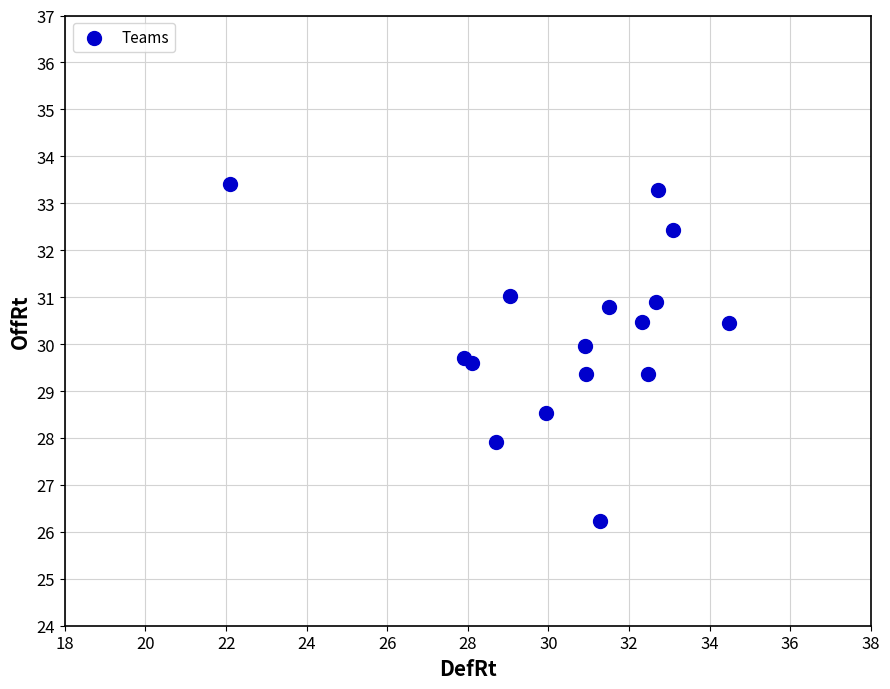

What is the range of Y values (max minus min)?

7.2